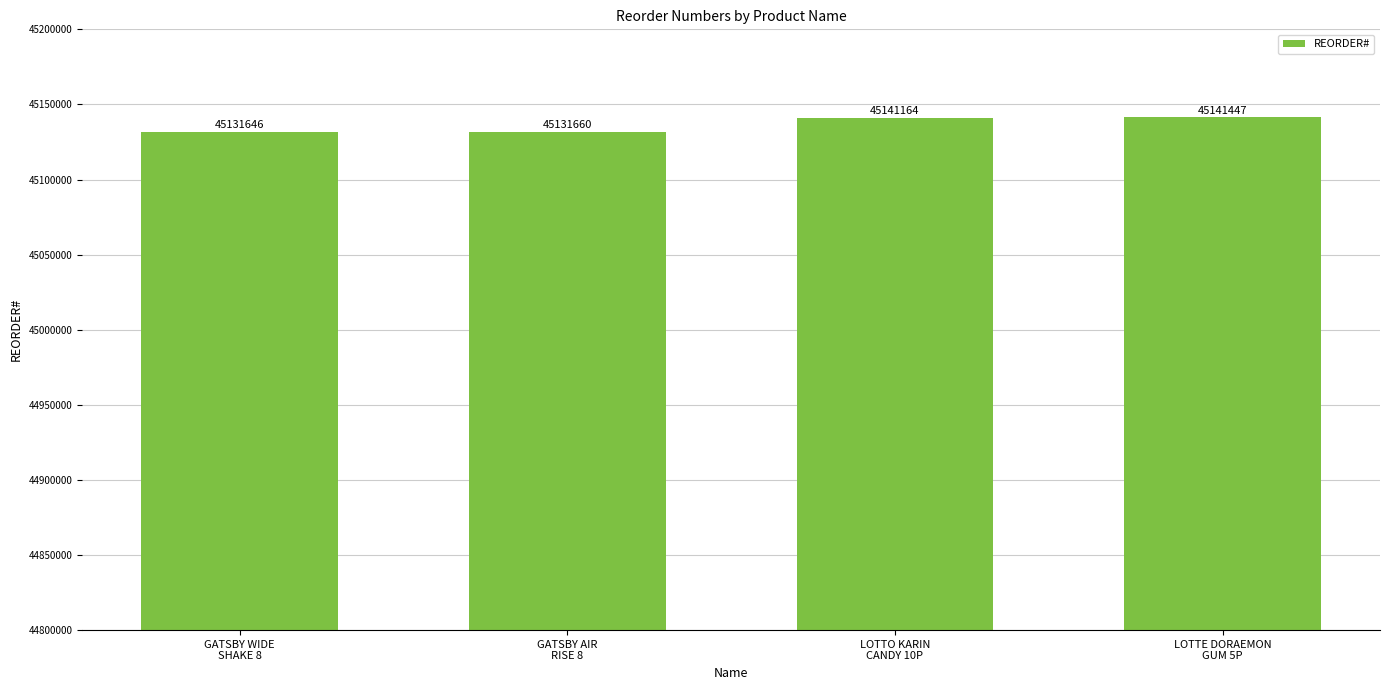

What is the average value?

45136479